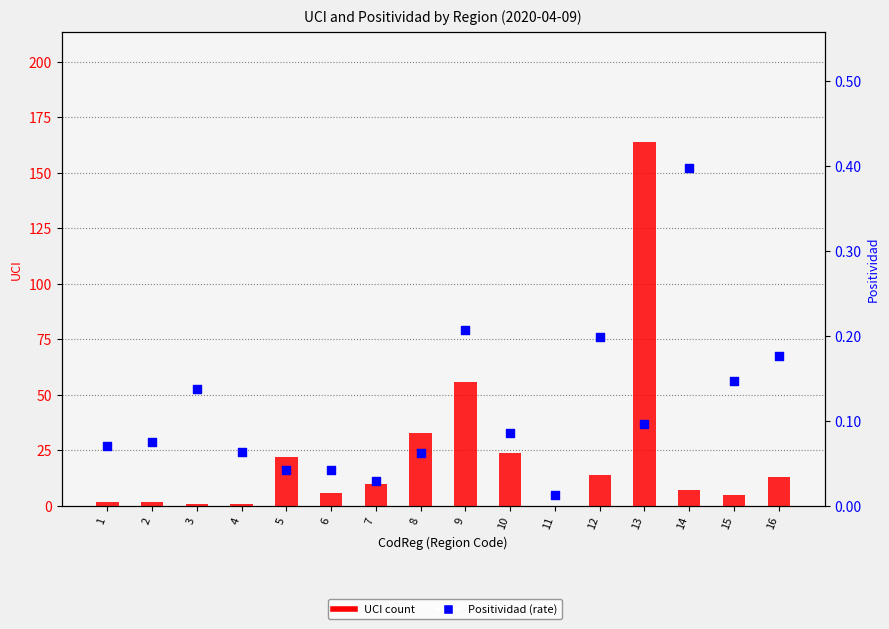

What are all the series names shown in the legend?

UCI count, Positividad (rate)